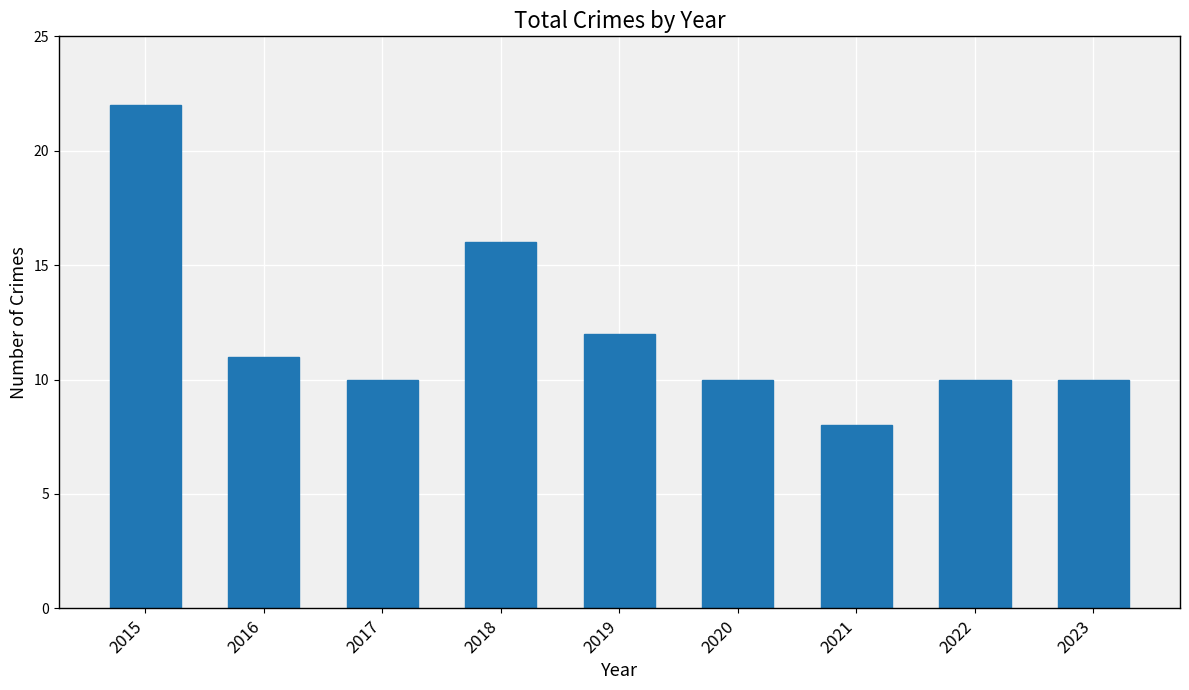

What is the smallest value displayed?

8